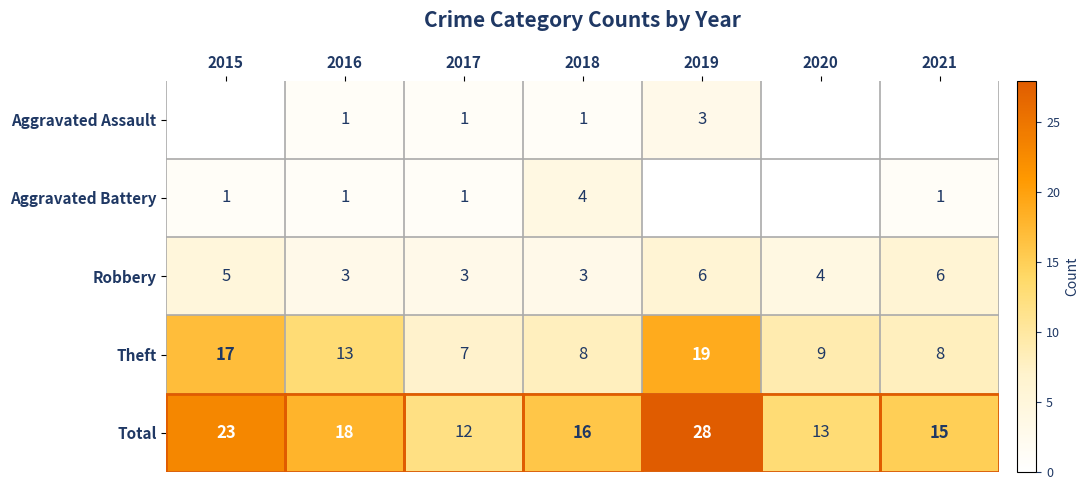

Is it true that Total equals 18 at 2017?

False